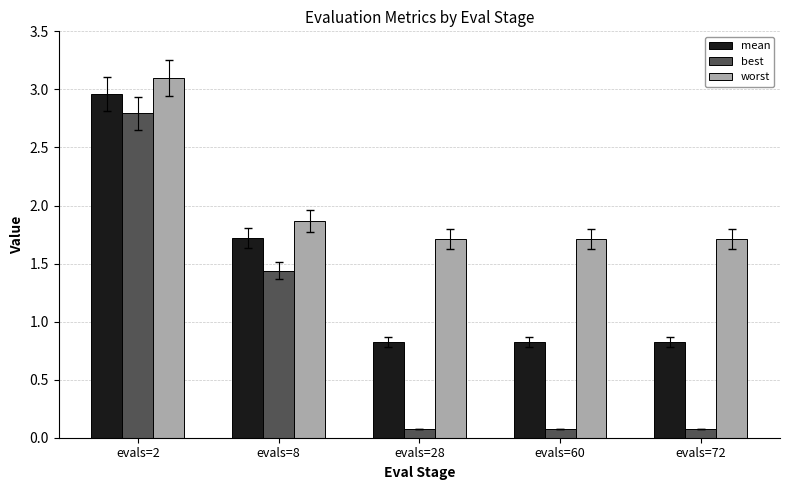

What value does the mean series have at evals=60?

0.8